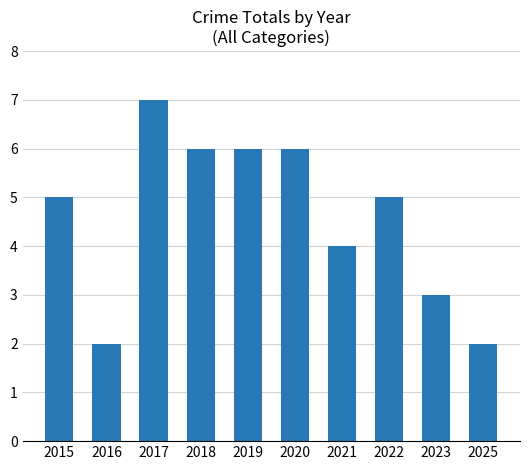

Which has a higher value, 2015 or 2016?

2015